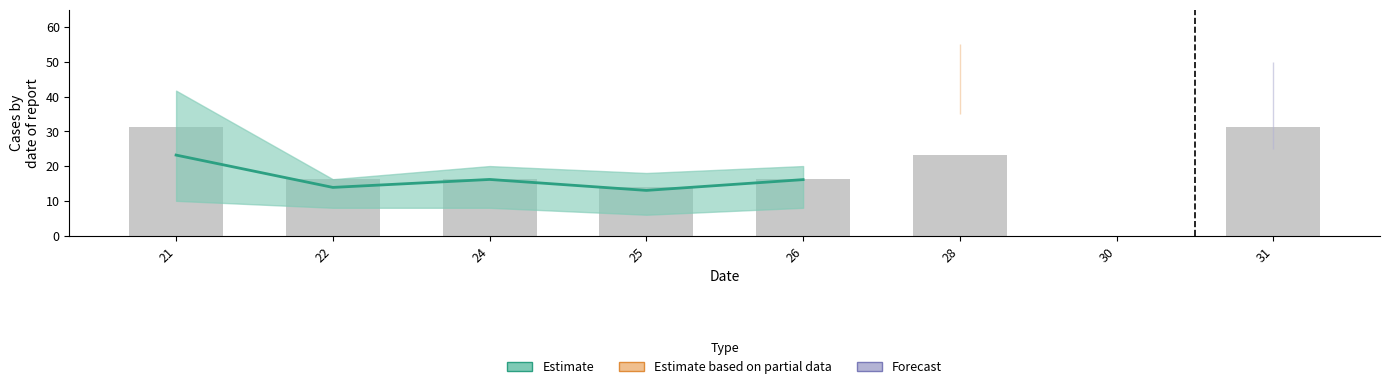

Are the bars horizontal?

No